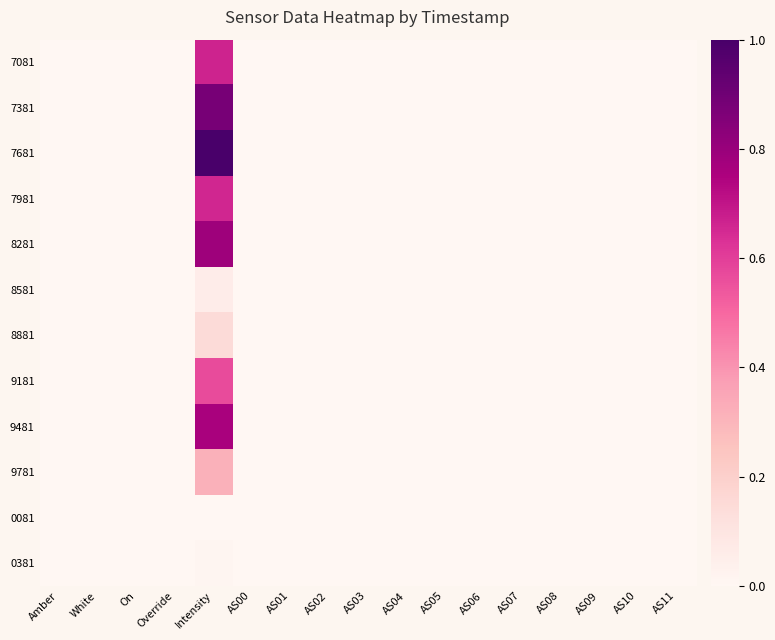

Count the number of data series in this chart.

12